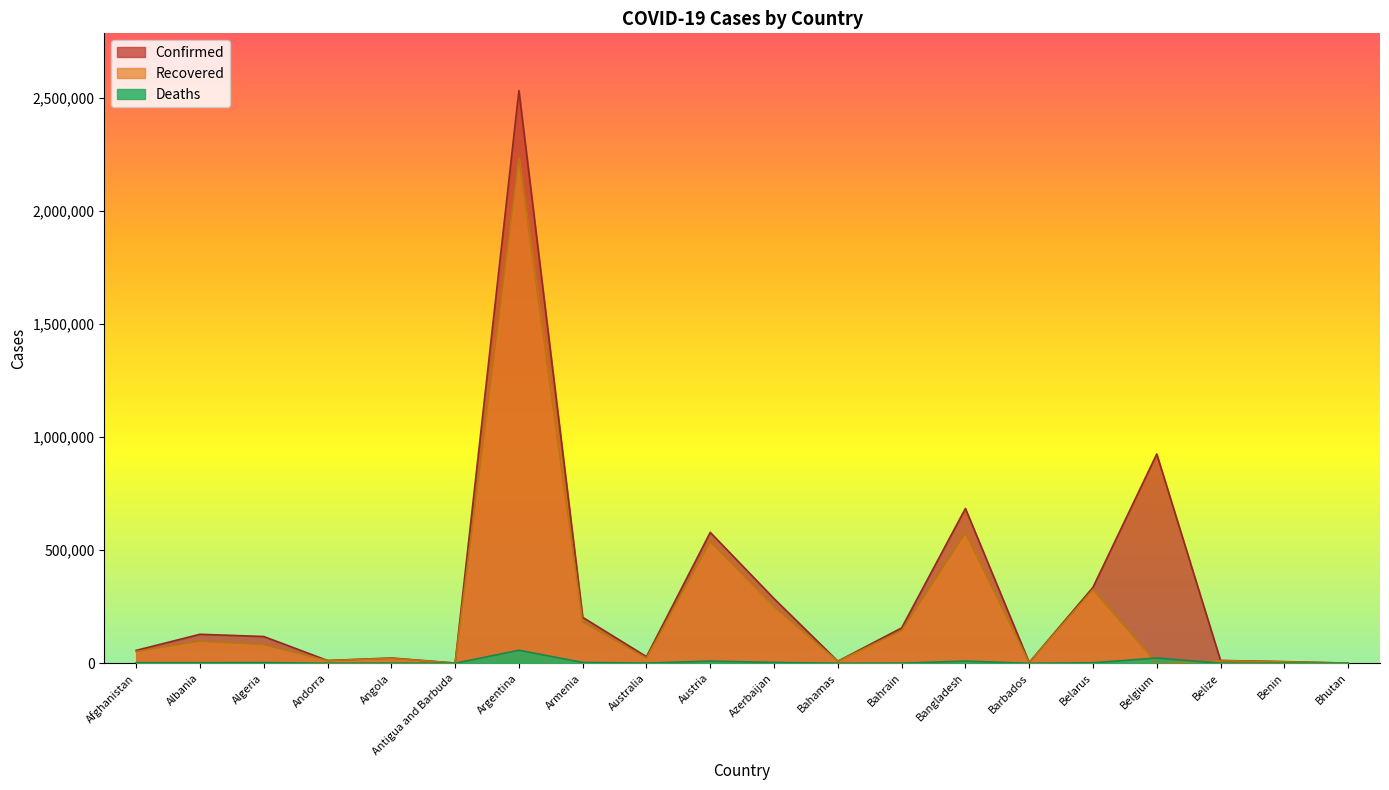

True or false: Deaths has a value of 6588 at Armenia.

False